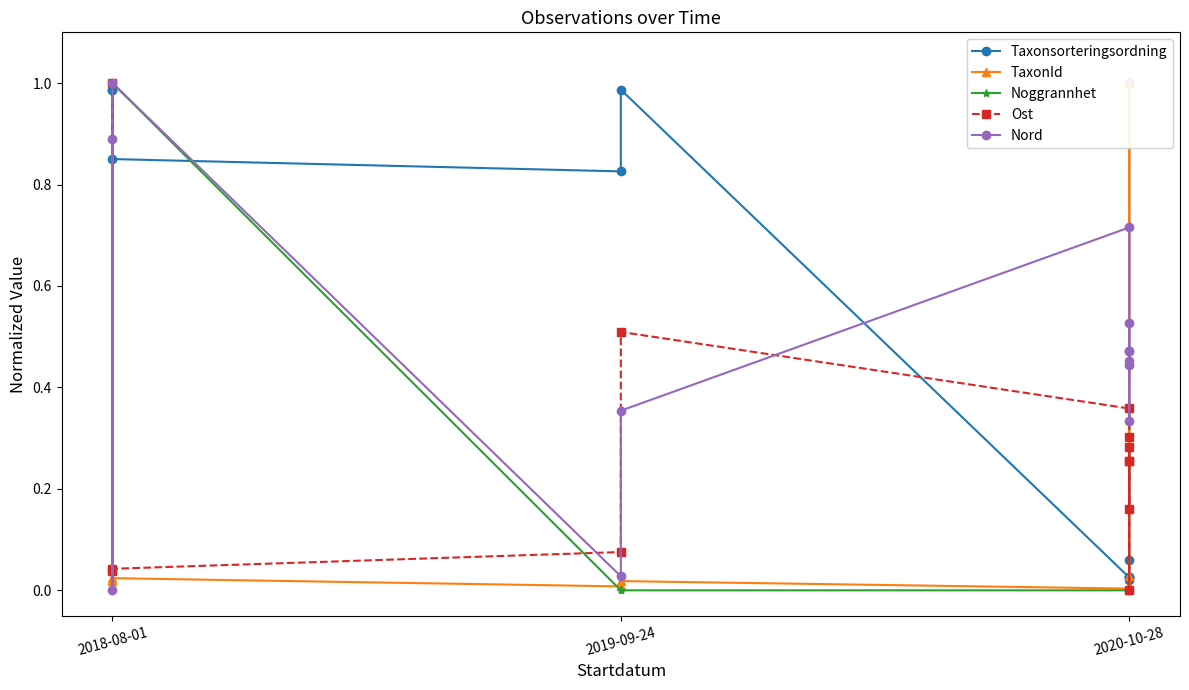

Reading left to right, list all the values displayed in this chart.

Taxonsorteringsordning: 1.0	1.0	0.9	0.8	1.0	0.0	0.0	0.0	1.0	0.1	0.0	0.0
TaxonId: 0.0	0.0	0.0	0.0	0.0	0.0	0.0	0.0	0.0	1.0	0.0	0.0
Noggrannhet: 1.0	1.0	1.0	0.0	0.0	0.0	0.0	0.0	0.0	0.0	0.0	0.0
Ost: 0.0	1.0	0.0	0.1	0.5	0.4	0.3	0.3	0.2	0.3	0.0	0.3
Nord: 0.9	0.0	1.0	0.0	0.4	0.7	0.5	0.5	0.4	0.5	0.3	0.5